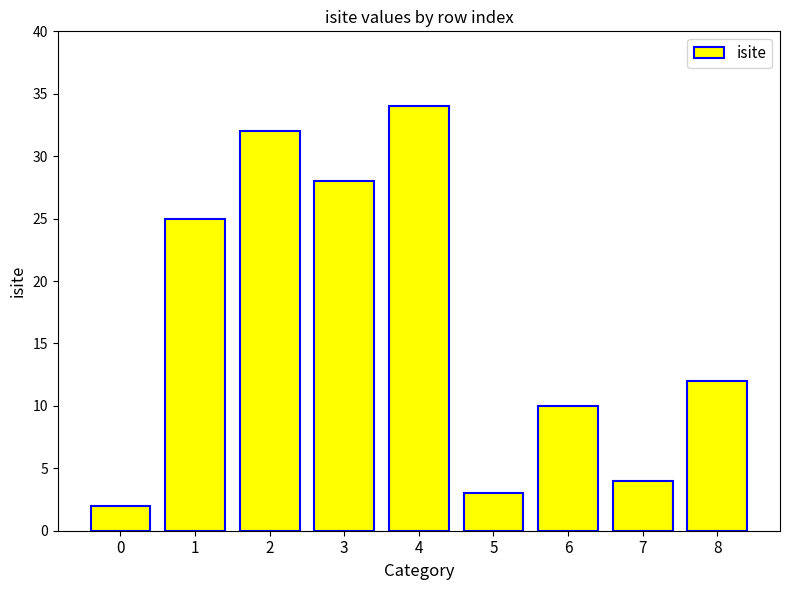

Where does the data first go above 12?

1